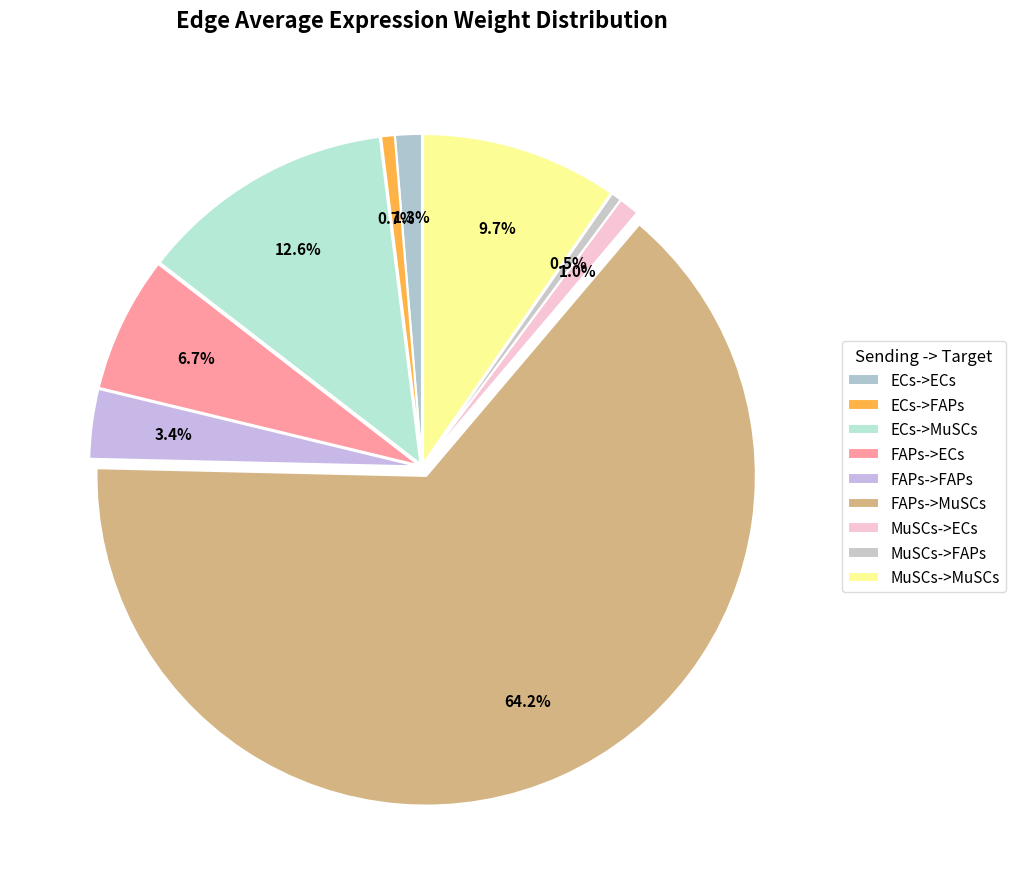

Rank the categories by value from lowest to highest.

MuSCs->FAPs, ECs->FAPs, MuSCs->ECs, ECs->ECs, FAPs->FAPs, FAPs->ECs, MuSCs->MuSCs, ECs->MuSCs, FAPs->MuSCs